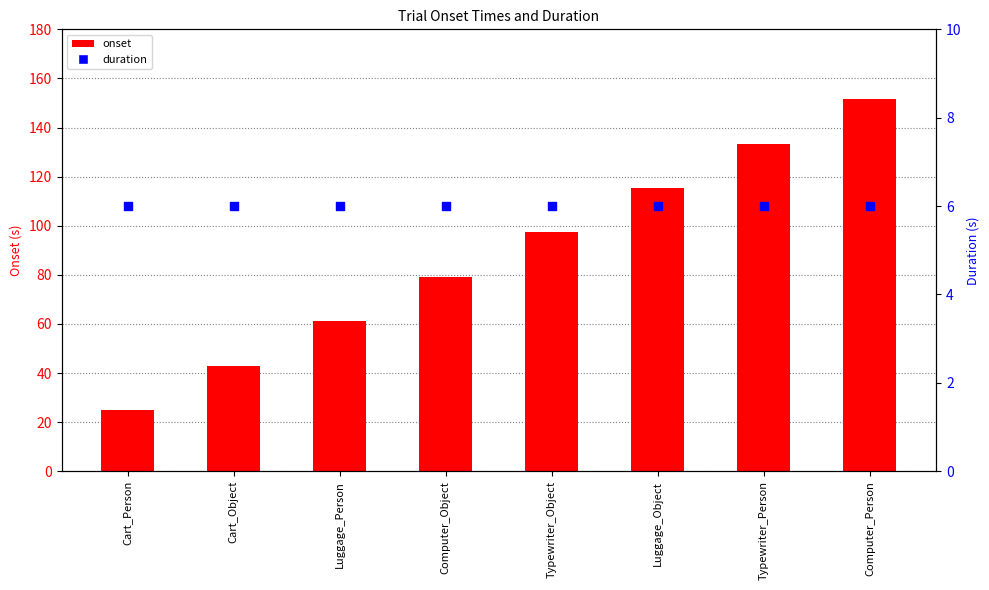

Which series has the largest total across all categories?

onset